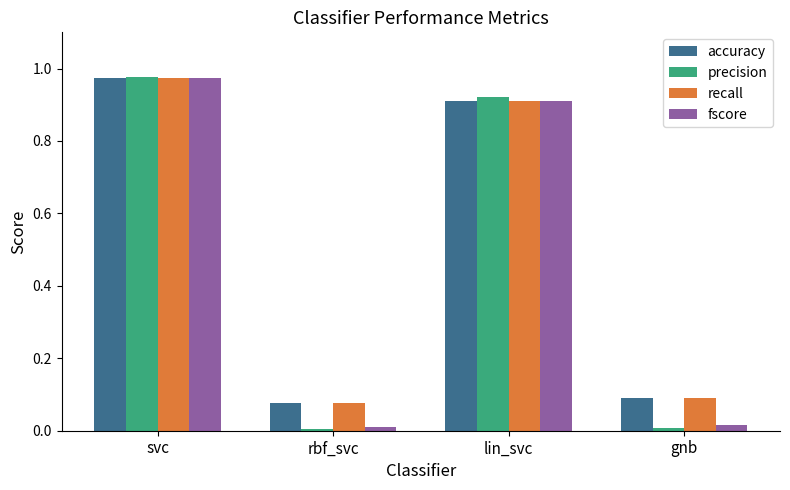

The value of precision at lin_svc is 1.3. True or false?

False